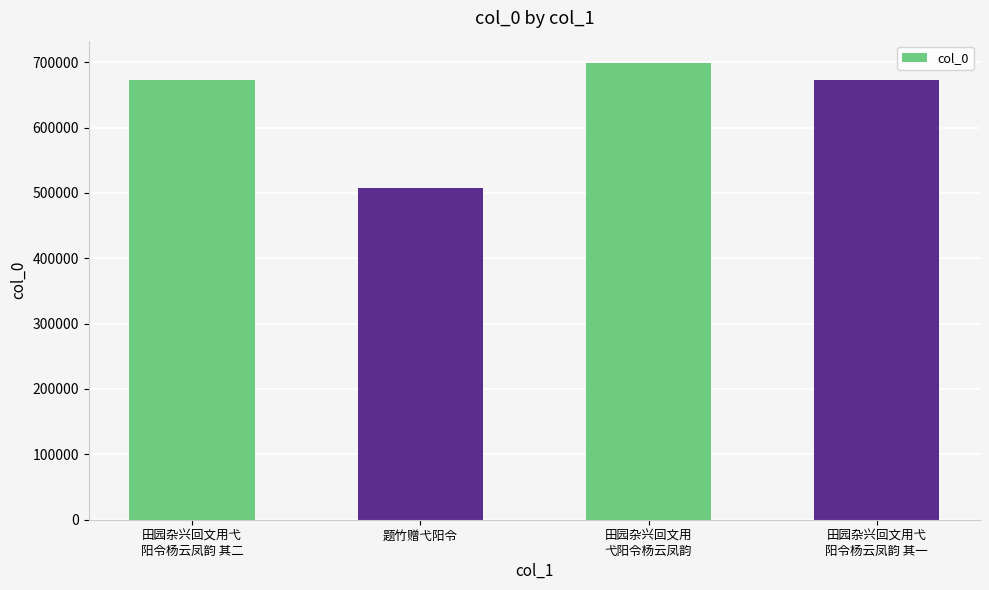

What is the label of the 2nd bar from the right?

田园杂兴回文用
弋阳令杨云凤韵